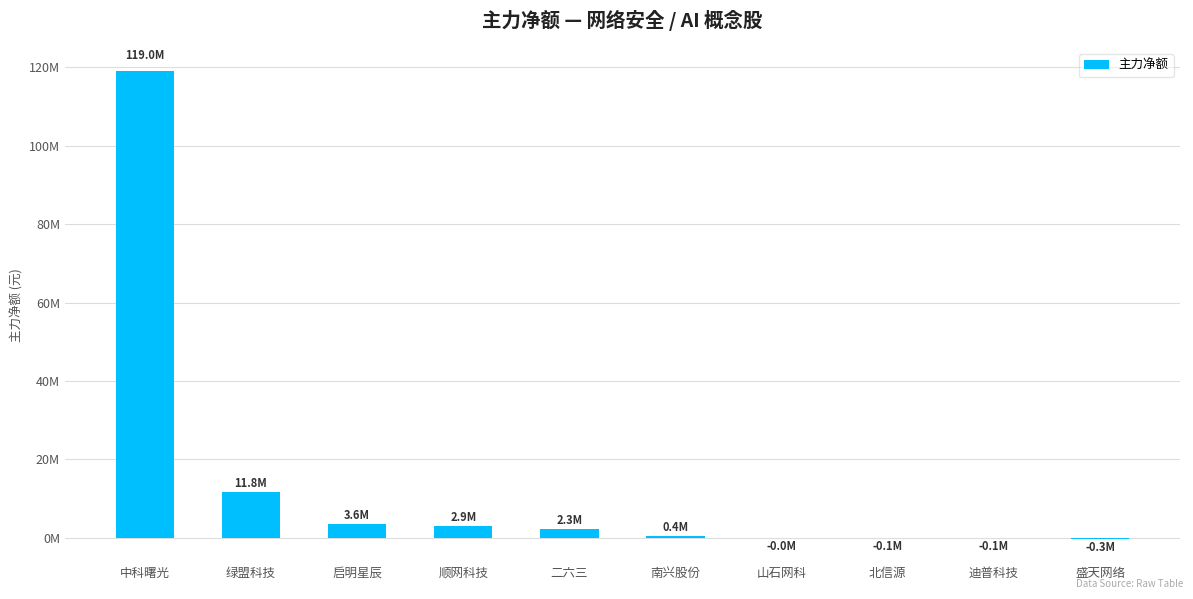

What is the sum of all values?

139502756